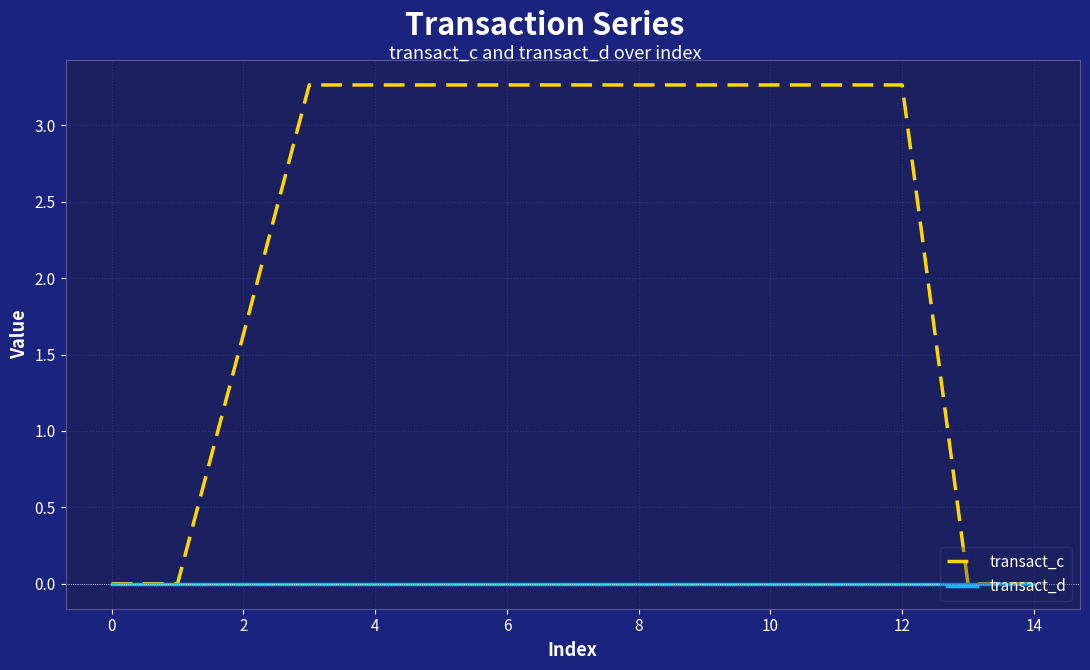

Does the chart display data point markers on the line(s)?

No